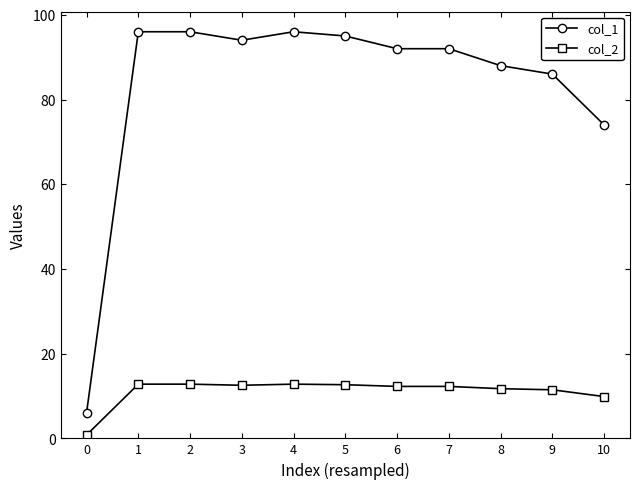

The col_1 series shows 6.0 at 0. True or false?

True